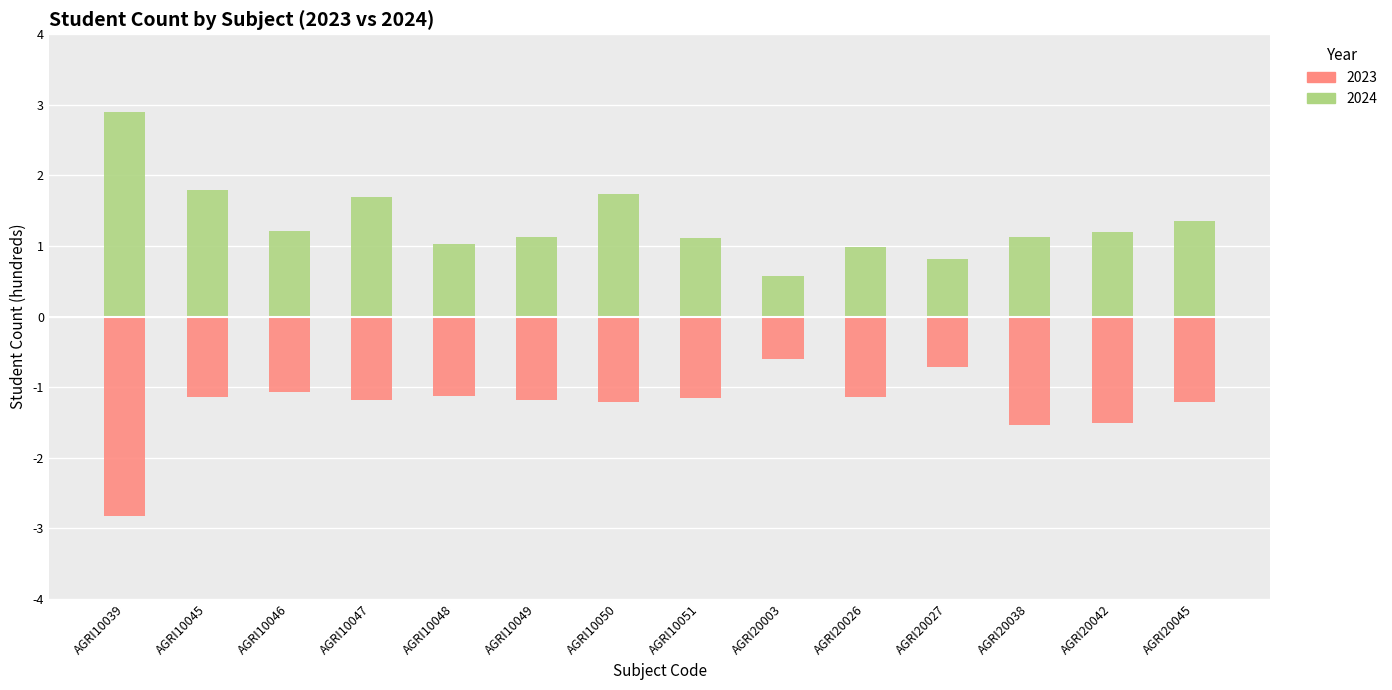

Is it true that 2024 equals 0.8 at AGRI20027?

True